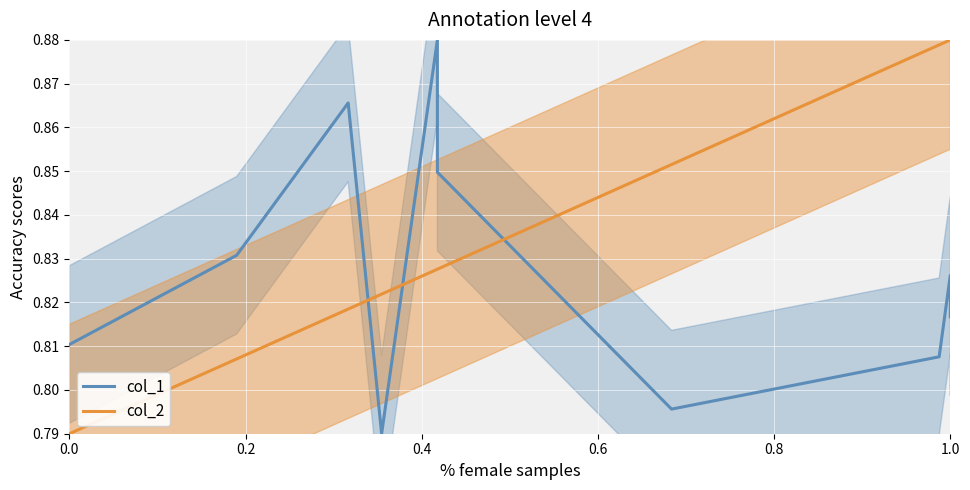

At how many categories does at least one series exceed 0?

10